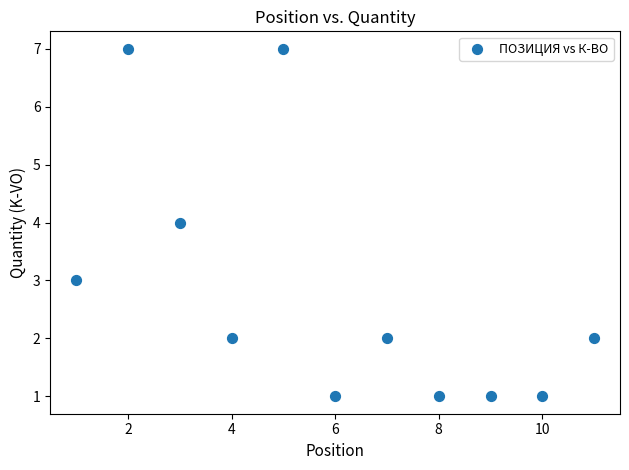

What is the average Y value?

3